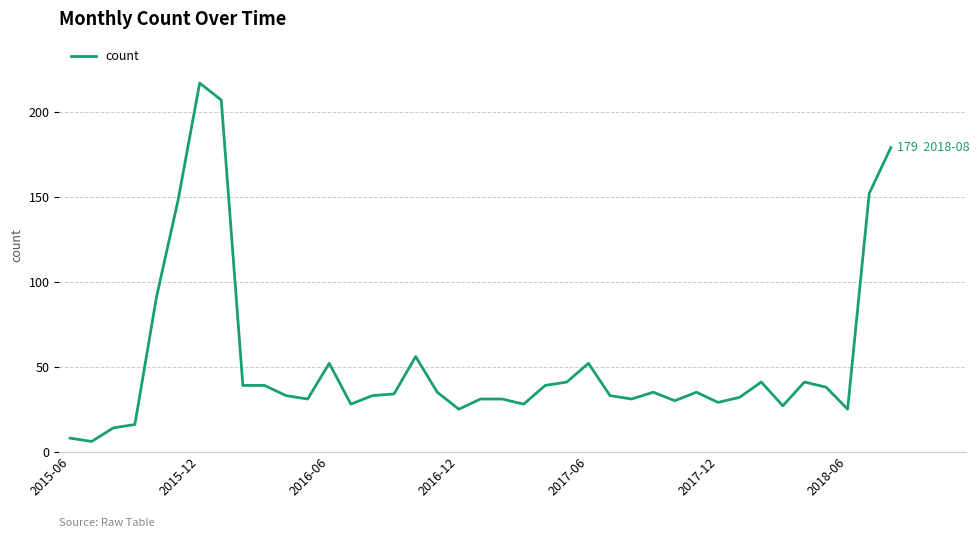

What is the difference between the maximum and minimum values?

211